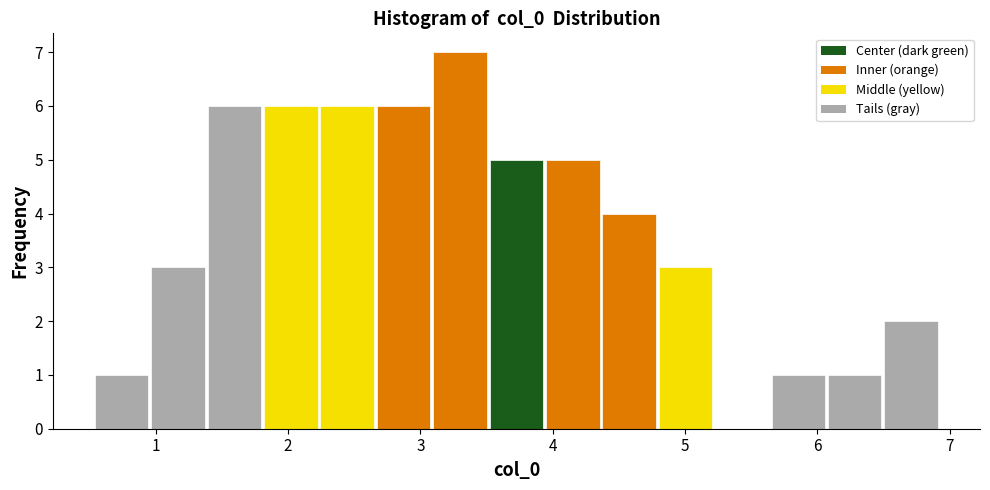

Which range on the x-axis has the tallest bar?

3.1 to 3.5